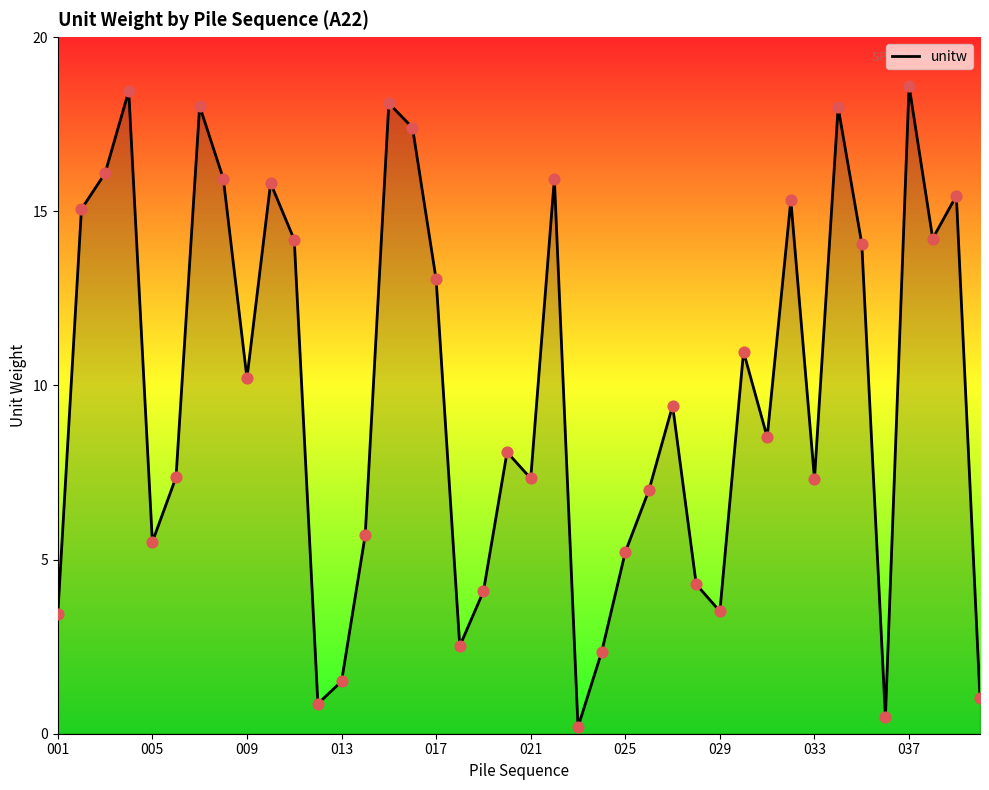

What is the difference between the maximum and minimum values?

18.4